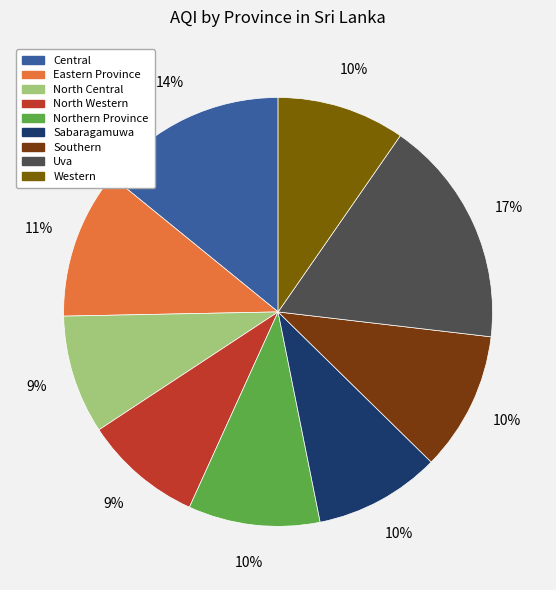

To the nearest percent, what is the average slice percentage?

11%